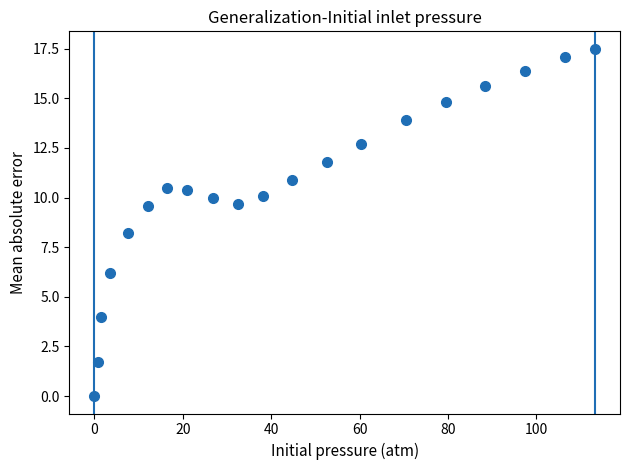

What is the range of Y values (max minus min)?

17.5